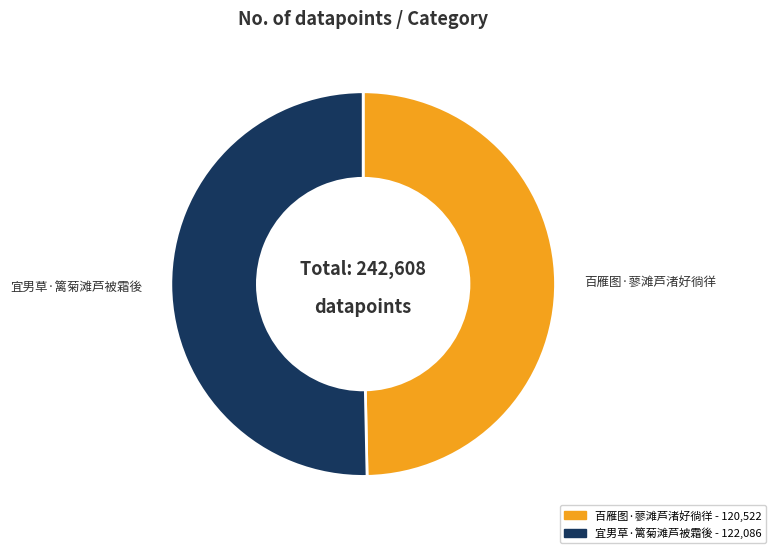

What is the smallest slice in the pie chart?

百雁图·蓼滩芦渚好徜徉